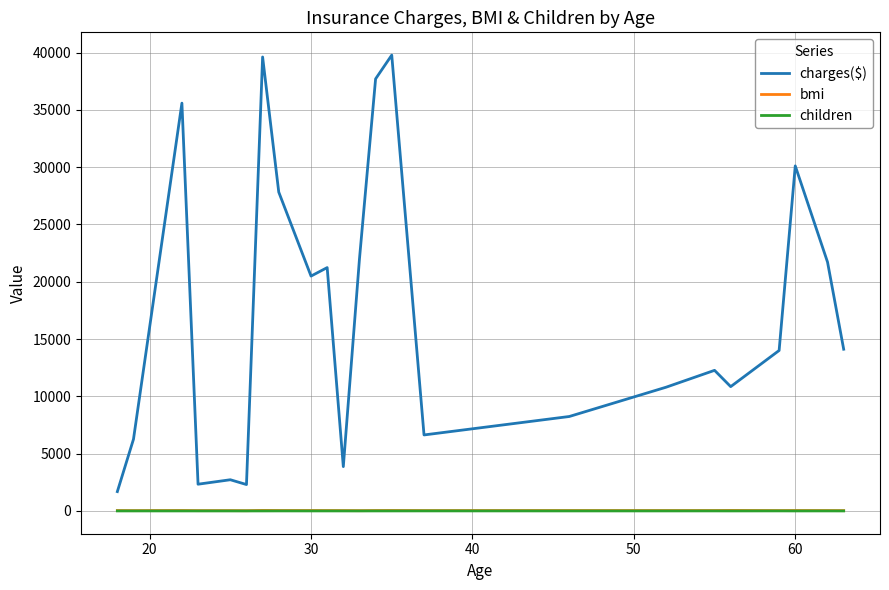

Which series has the widest spread of values?

charges($)